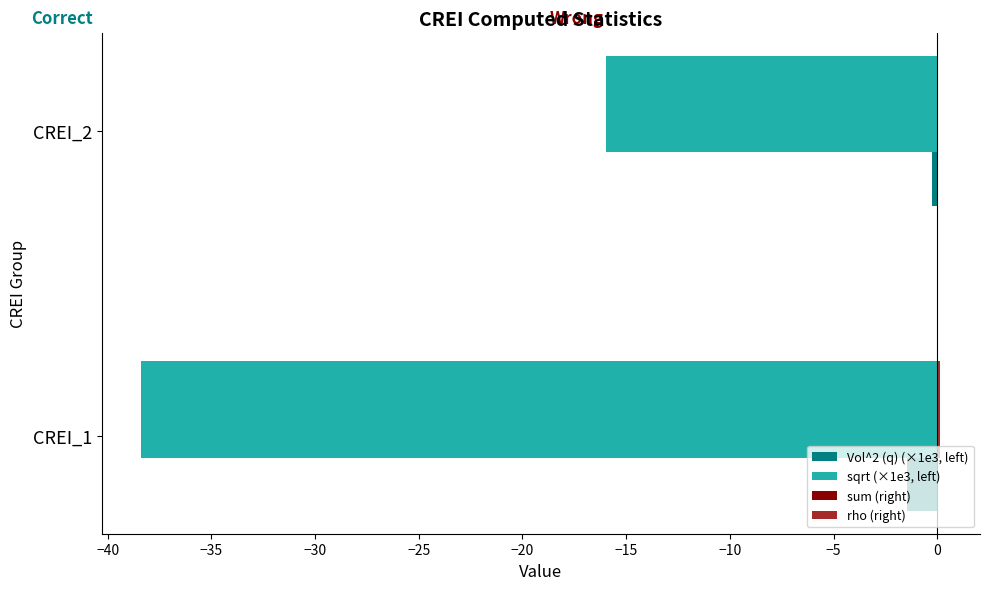

Is it true that sqrt (×1e3, left) equals -4.6 at CREI_2?

False